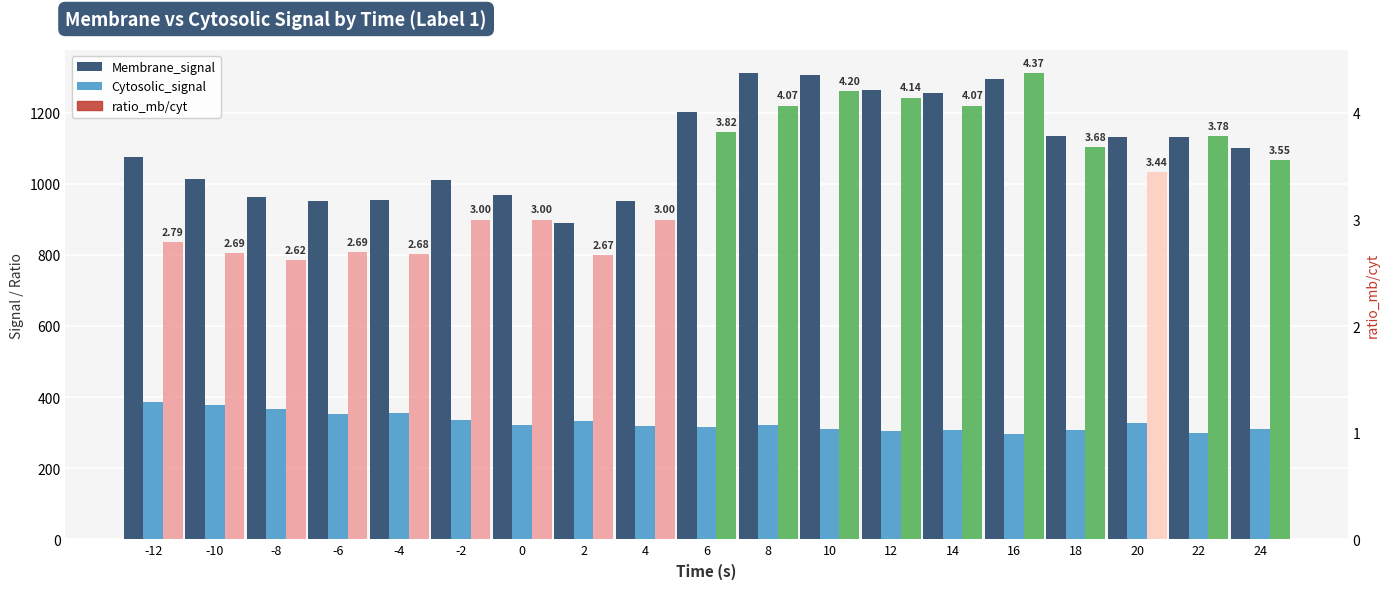

What is the total value across all series at 16?

1594.5